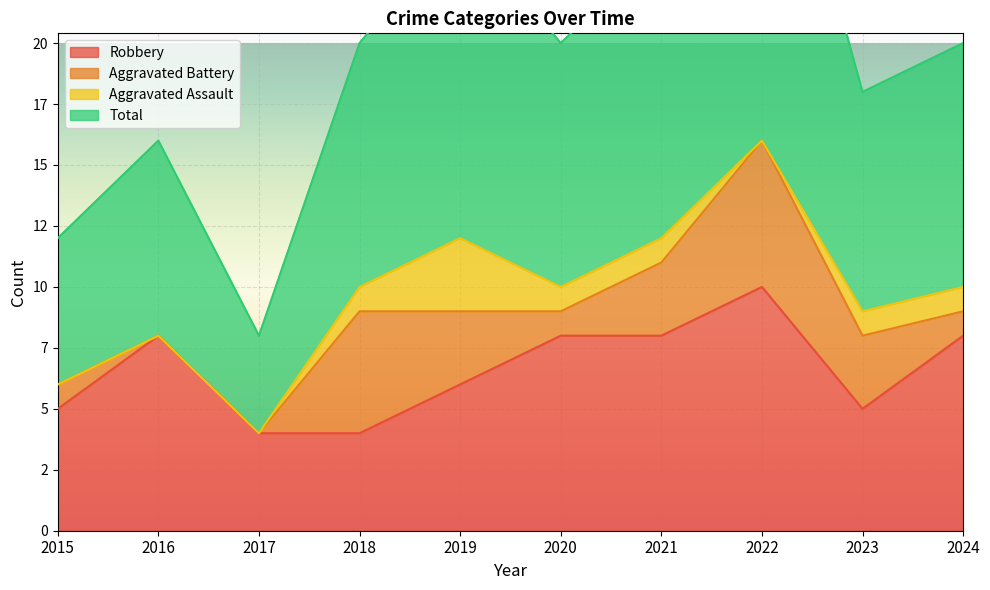

True or false: Robbery and Total cross at least once.

False